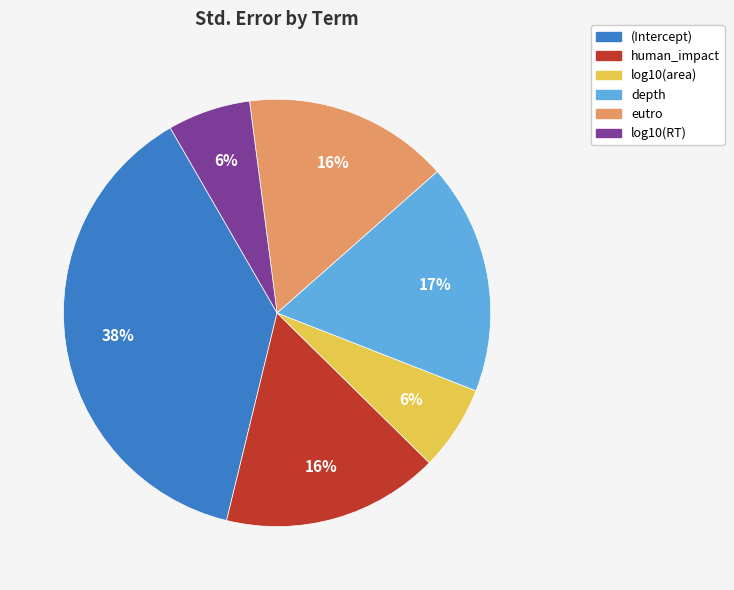

To the nearest percent, what is the average slice percentage?

17%